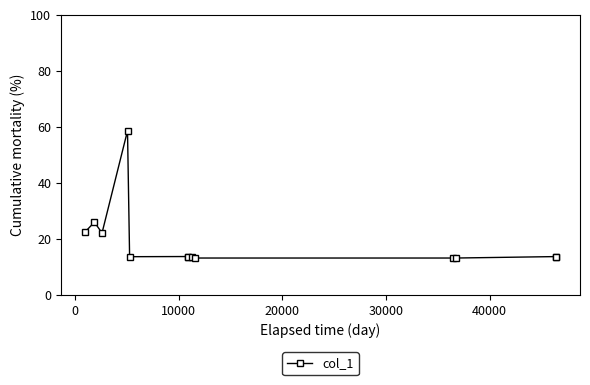

What is the difference between the maximum and second lowest values?

45.4